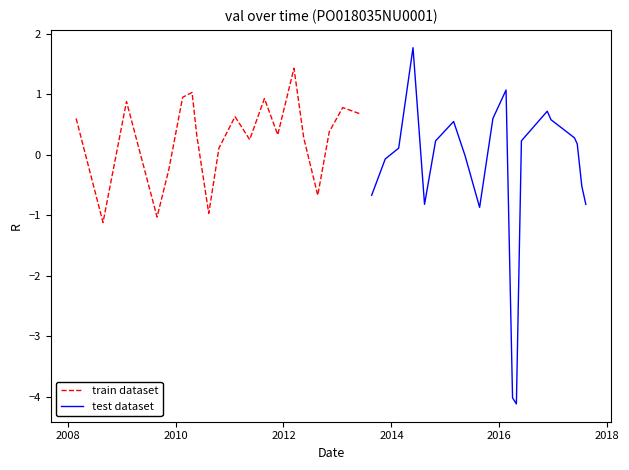

What is the minimum value for train dataset?

-1.1